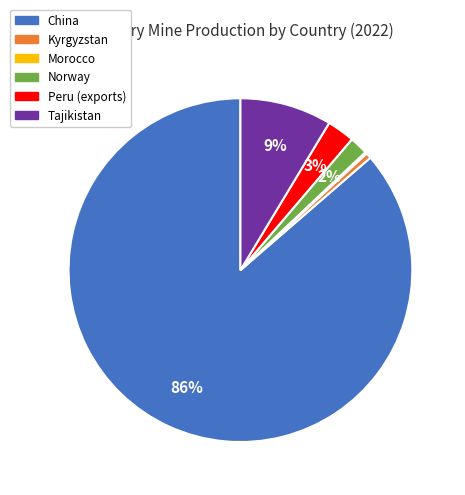

True or false: Tajikistan accounts for 9% of the total.

True